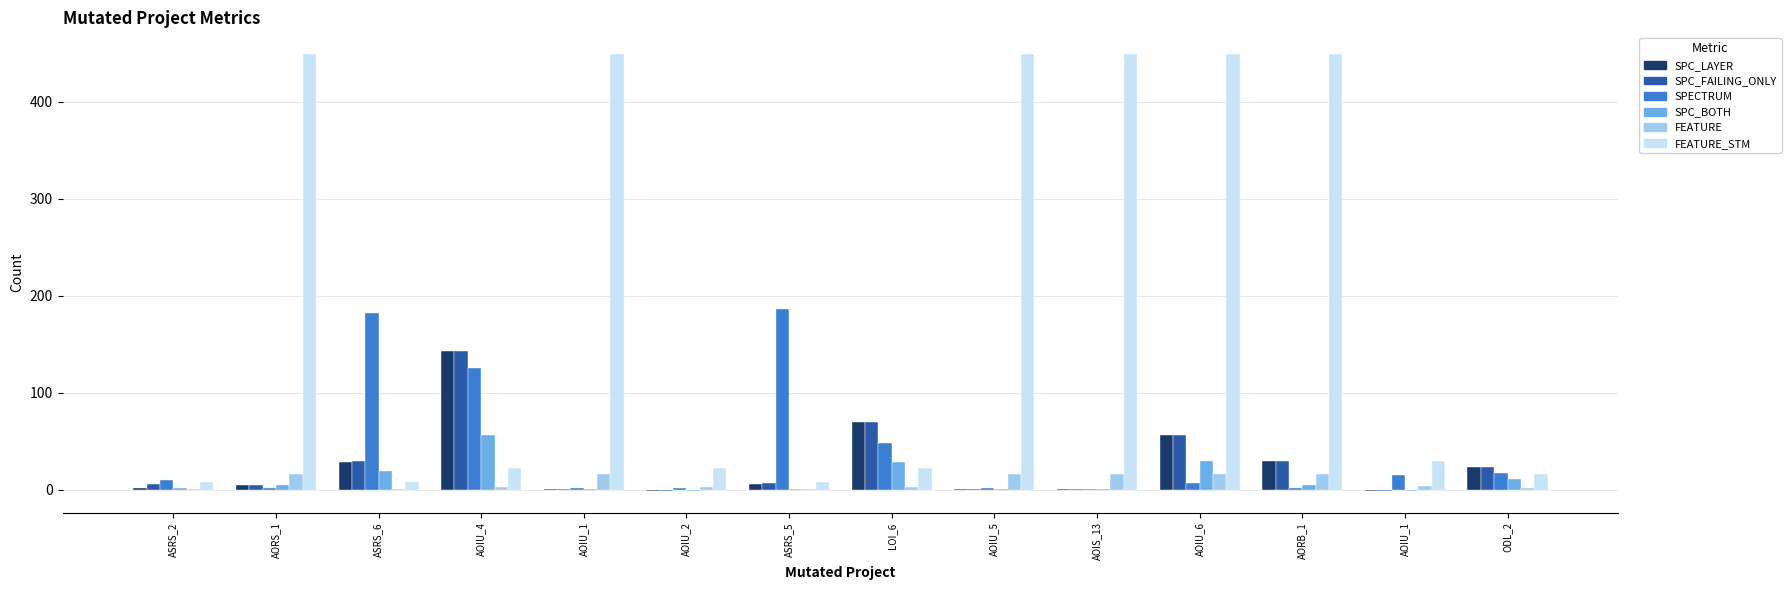

Count the number of data series in this chart.

6